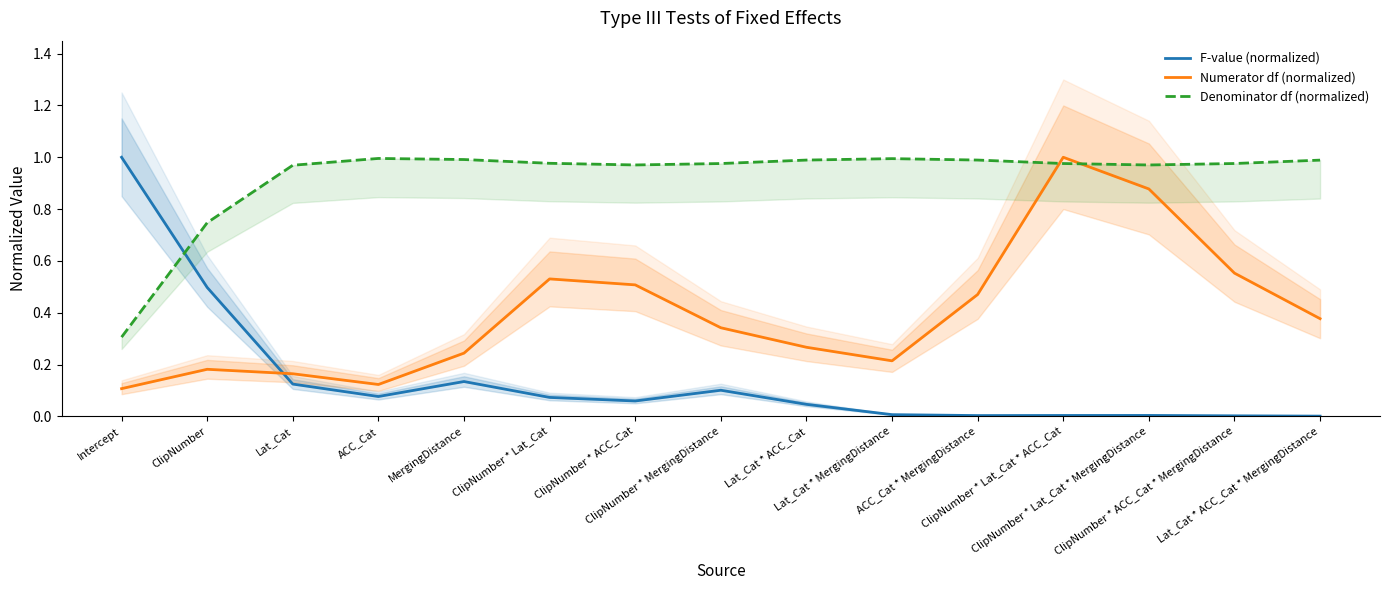

Which series has the largest total across all categories?

Denominator df (normalized)